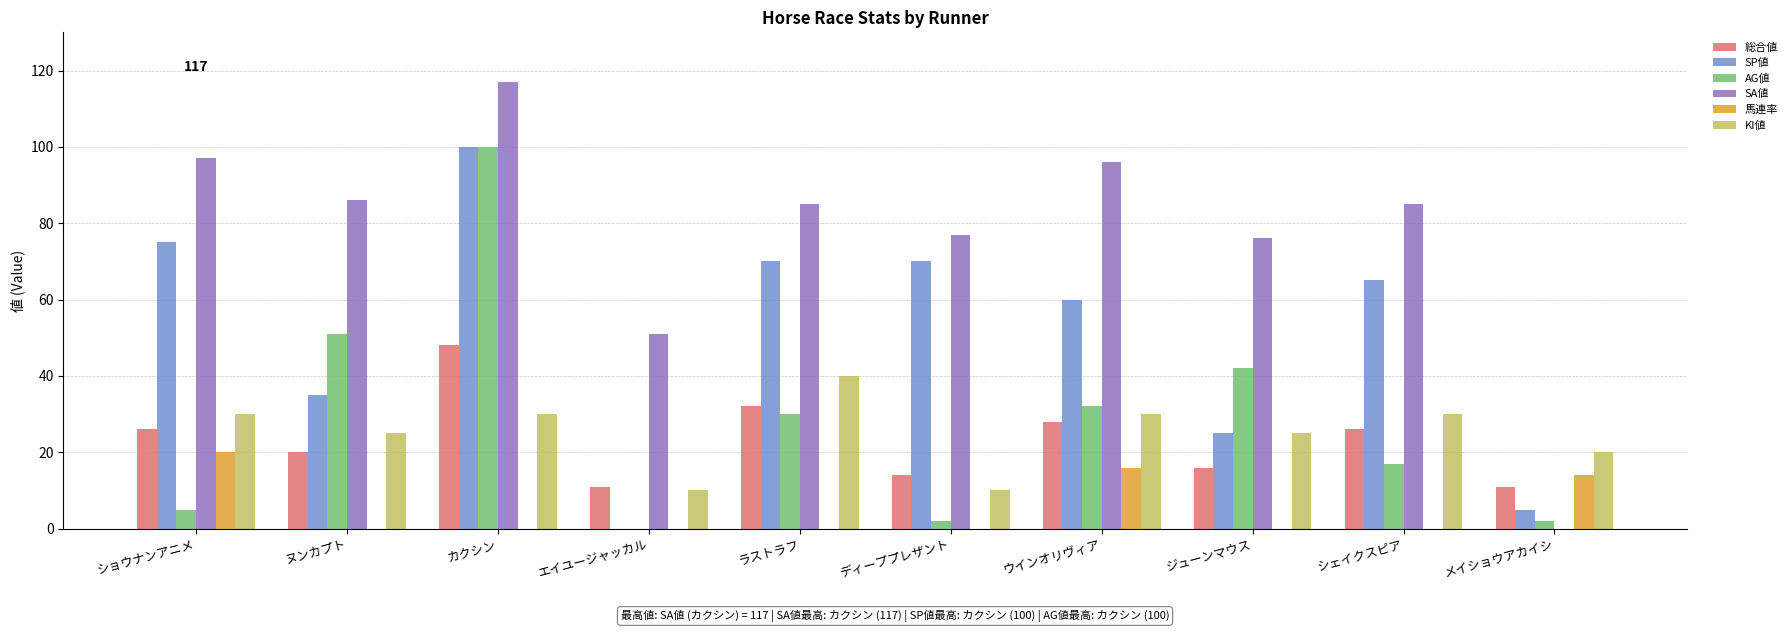

Reading right to left, list all the values displayed in this chart.

総合値: 11	26	16	28	14	32	11	48	20	26
SP値: 5	65	25	60	70	70	0	100	35	75
AG値: 2	17	42	32	2	30	0	100	51	5
SA値: 0	85	76	96	77	85	51	117	86	97
馬連率: 14	0	0	16	0	0	0	0	0	20
KI値: 20	30	25	30	10	40	10	30	25	30